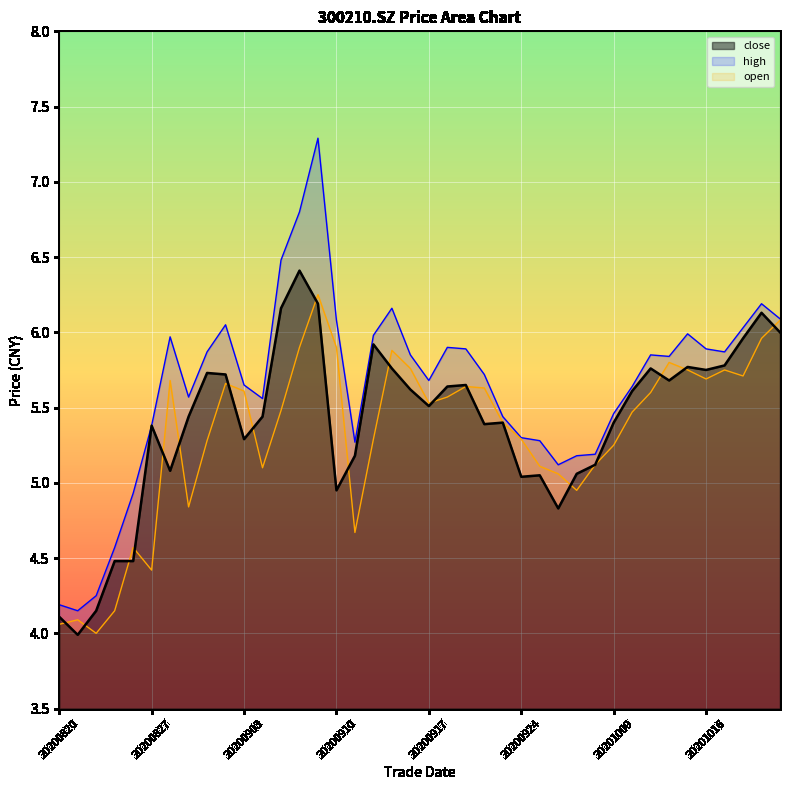

Is it true that open equals 3.4 at 20200916?

False